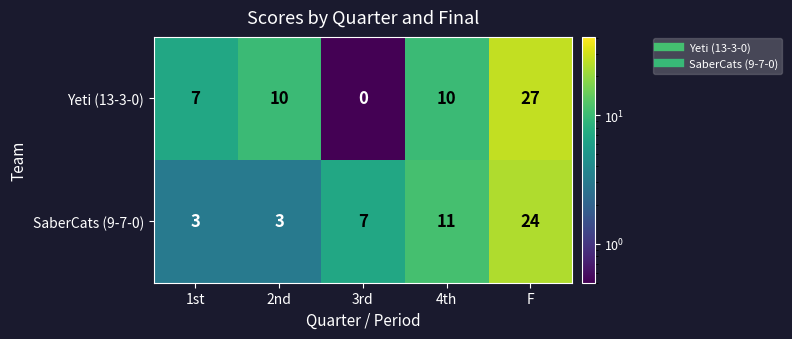

Which label corresponds to the largest value in the chart?

F